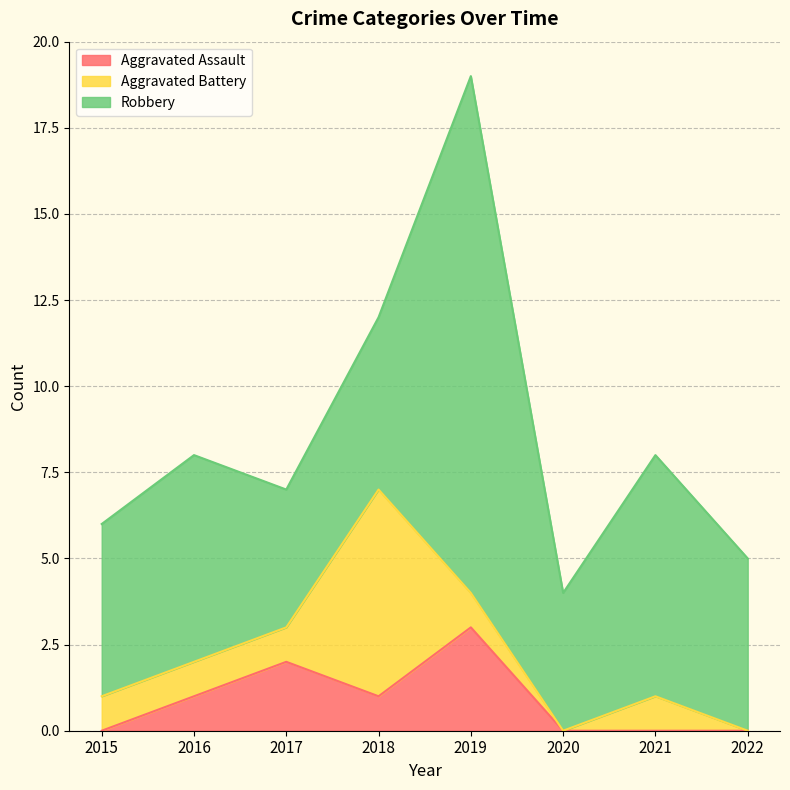

Which series has the widest spread of values?

Robbery